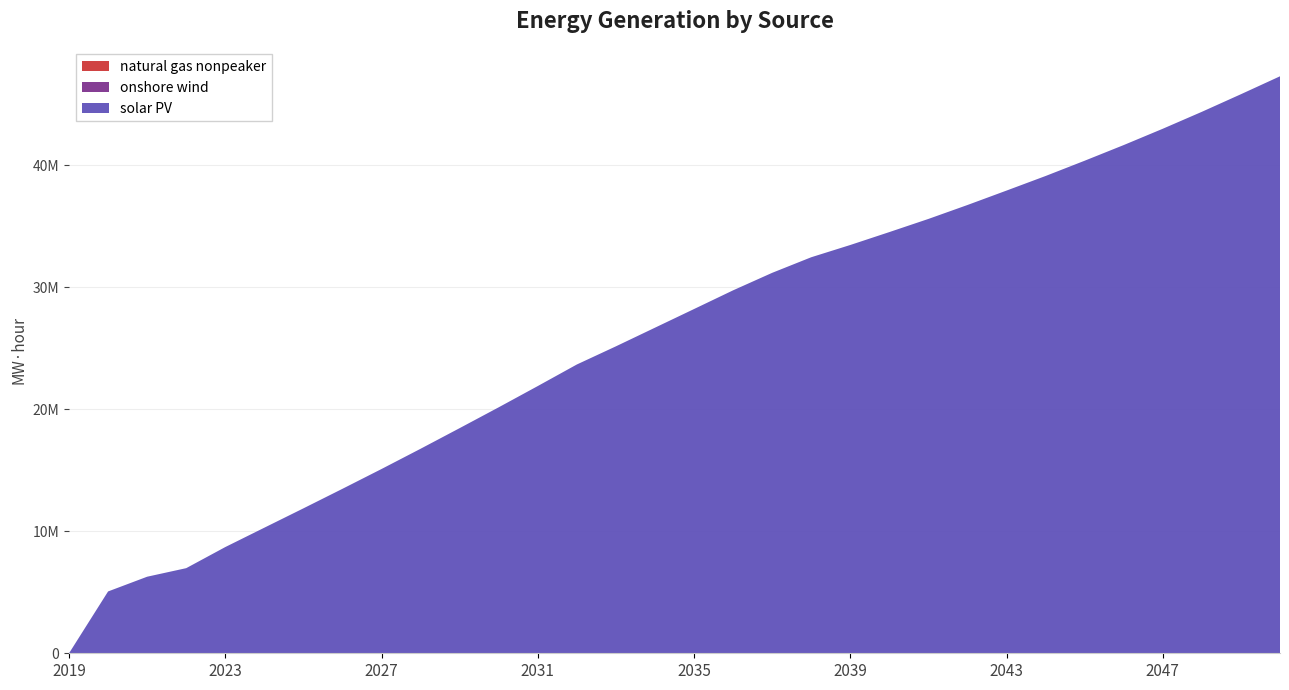

Reading left to right, what are all the values shown in this chart?

natural gas nonpeaker: 0.0	0.0	0.0	0.0	0.0	0.0	0.0	0.0	0.0	0.0	0.0	0.0	0.0	0.0	0.2	0.9	2.4	5.4	10.8	21.5	40.6	76.3	141.1	206.0	271.2	336.5	401.7	467.1	532.7	598.3	664.1	729.7
onshore wind: 0.0	3466.6	3466.6	3466.6	3466.6	3466.6	3466.6	3466.6	3466.6	3466.6	3466.6	3466.6	3466.6	3466.6	3466.8	3467.1	3468.3	3470.5	3474.4	3482.3	3496.3	3522.7	3570.3	3618.0	3665.8	3713.7	3761.7	3809.6	3857.6	3905.8	3953.9	4001.9
solar PV: 0.0	5067266.6	6274537.3	6976475.2	8706581.2	10294934.1	11880625.0	13483543.4	15107582.7	16767697.4	18459635.4	20167901.0	21910567.4	23678358.3	25166275.7	26695879.7	28225128.0	29759617.9	31193656.5	32472195.8	33477189.4	34536284.5	35613804.3	36756481.5	37939301.5	39134491.7	40387147.7	41671767.4	43008417.6	44397288.7	45839650.1	47309402.4